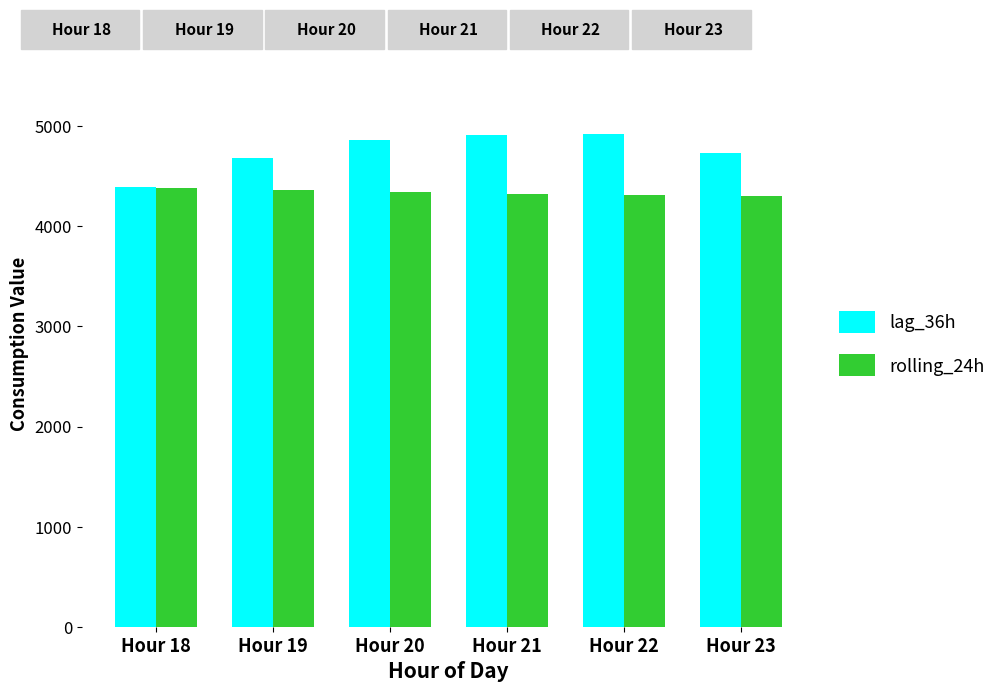

How many values in the rolling_24h series exceed 4344?

3